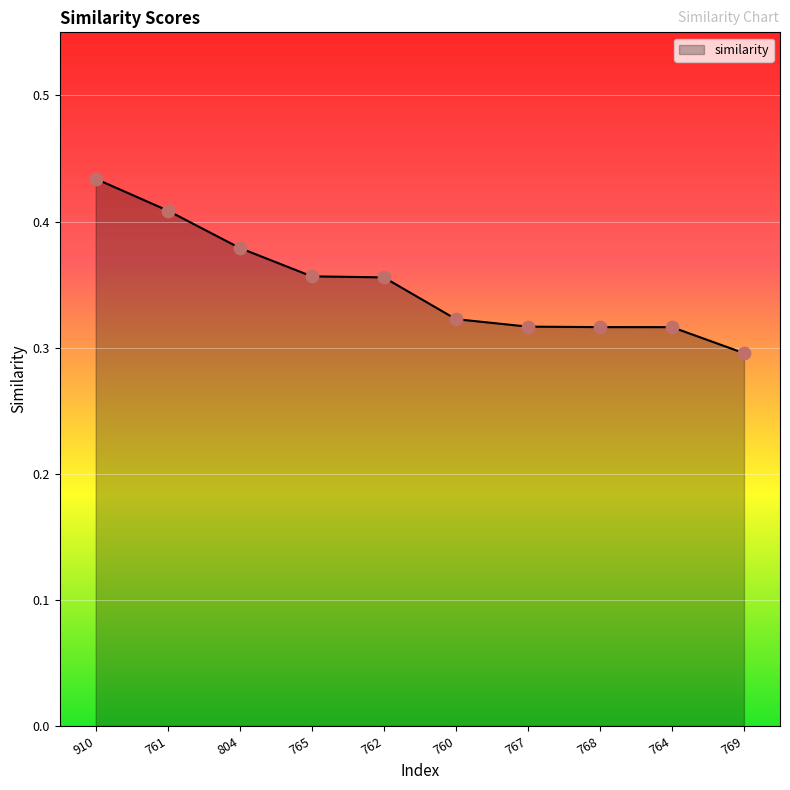

Between 764 and 910, which is larger?

910